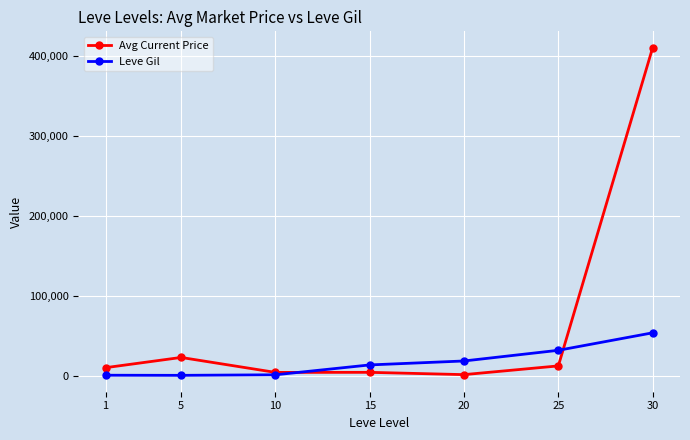

The Avg Current Price series shows 410750 at 30. True or false?

True